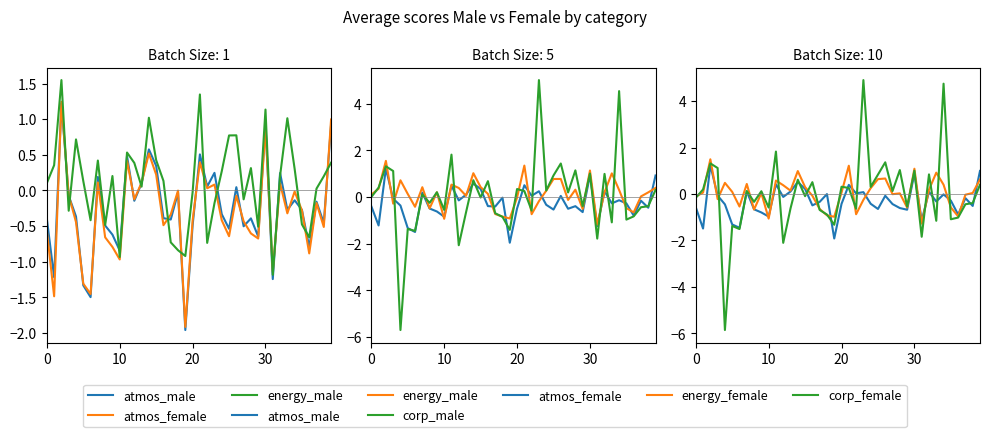

What is the label of the 30th point from the right?

10